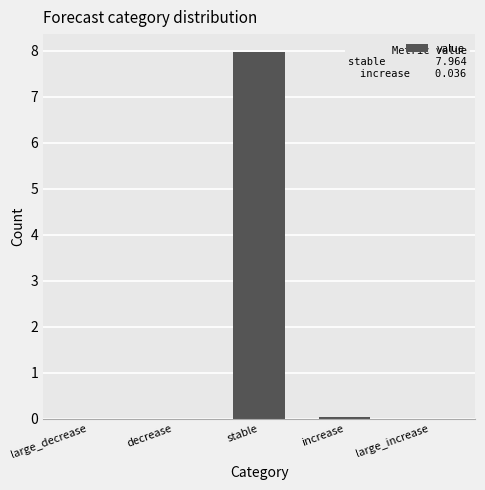

What is the sum of all values?

8.0